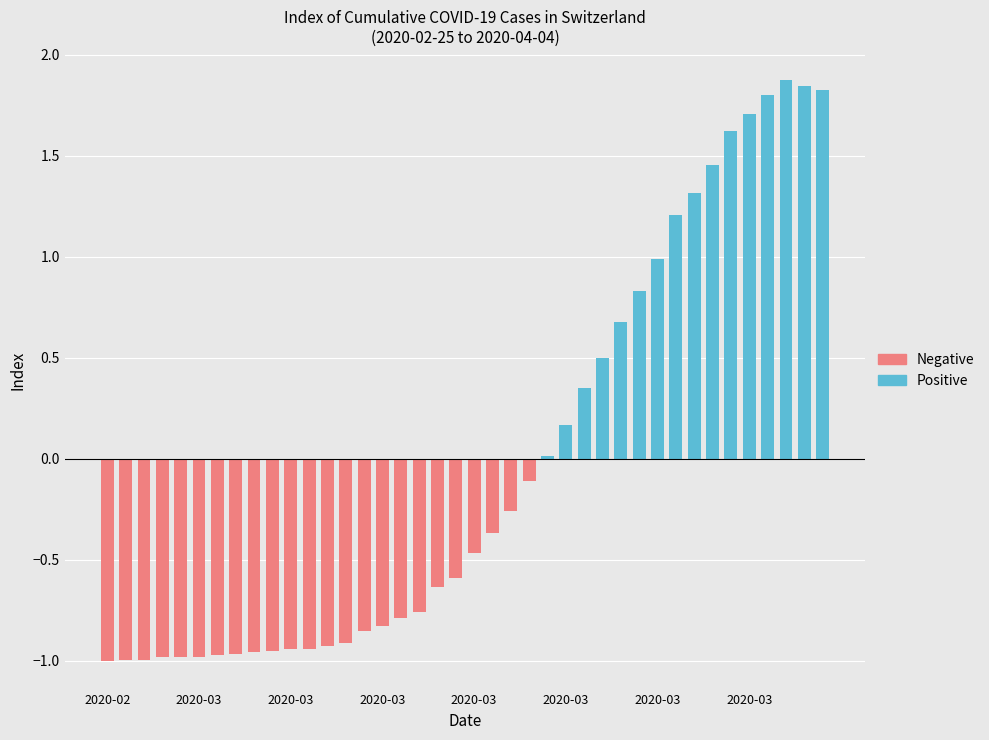

What is the sum of the Negative values at 13 and 21?

-1.3